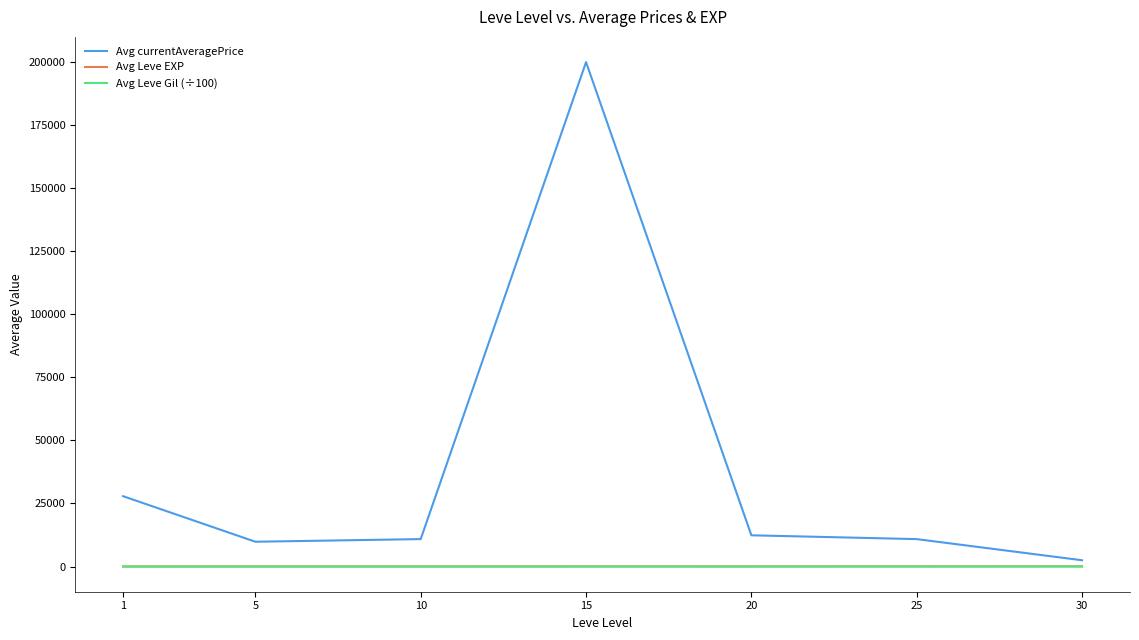

Does the chart have visible grid lines?

No